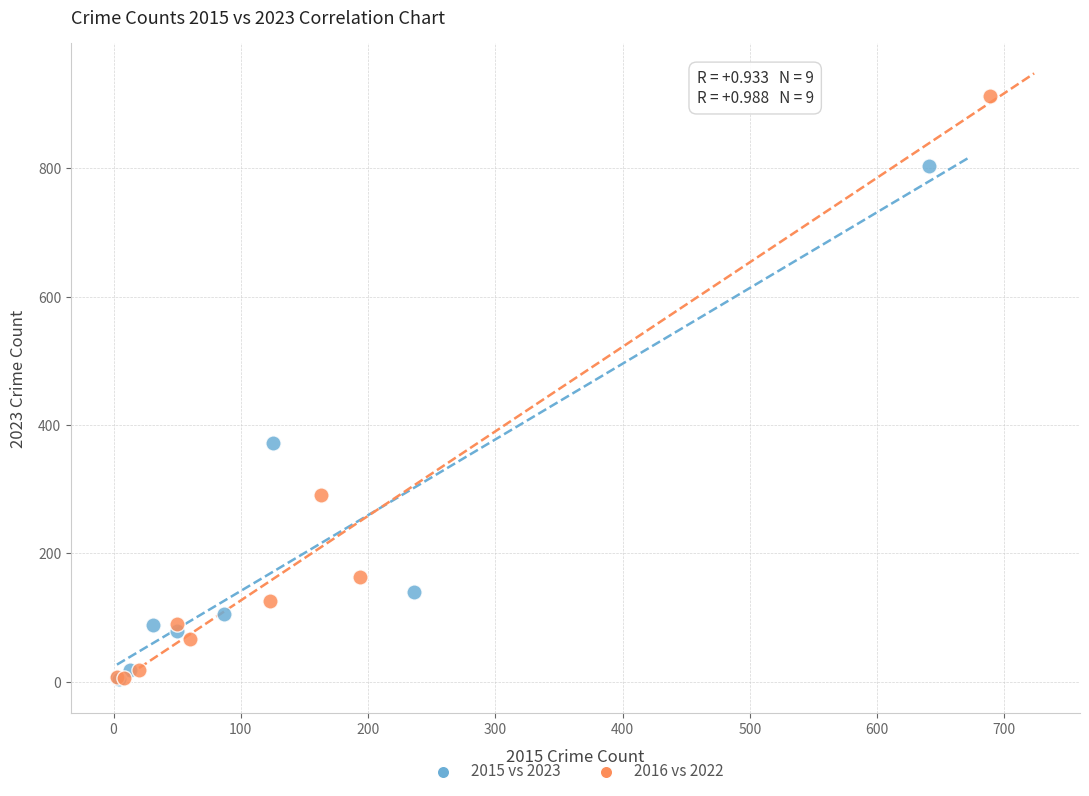

What are all the series names shown in the legend?

2015 vs 2023, 2016 vs 2022